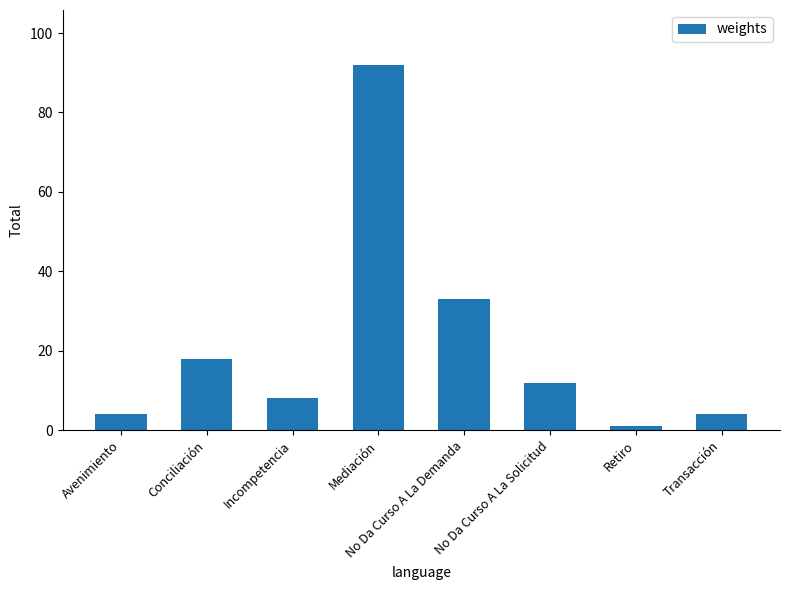

What is the minimum value shown in the chart?

1